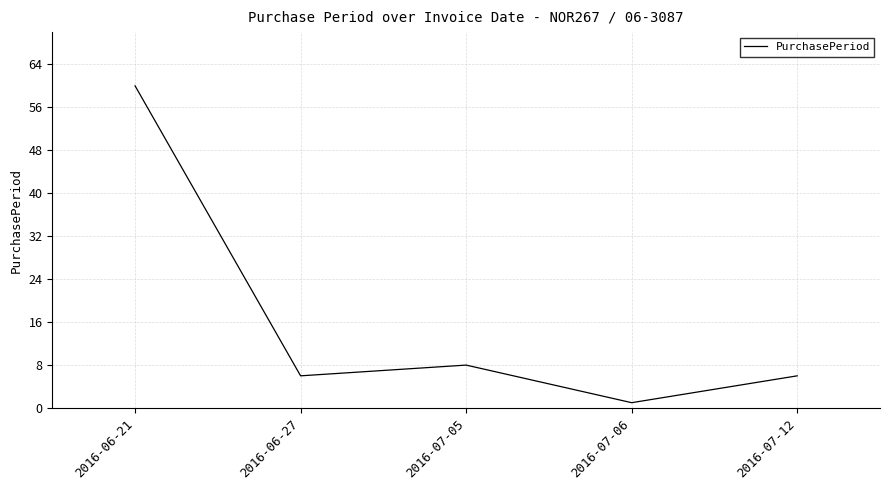

The value at 2016-06-27 is 6. True or false?

True